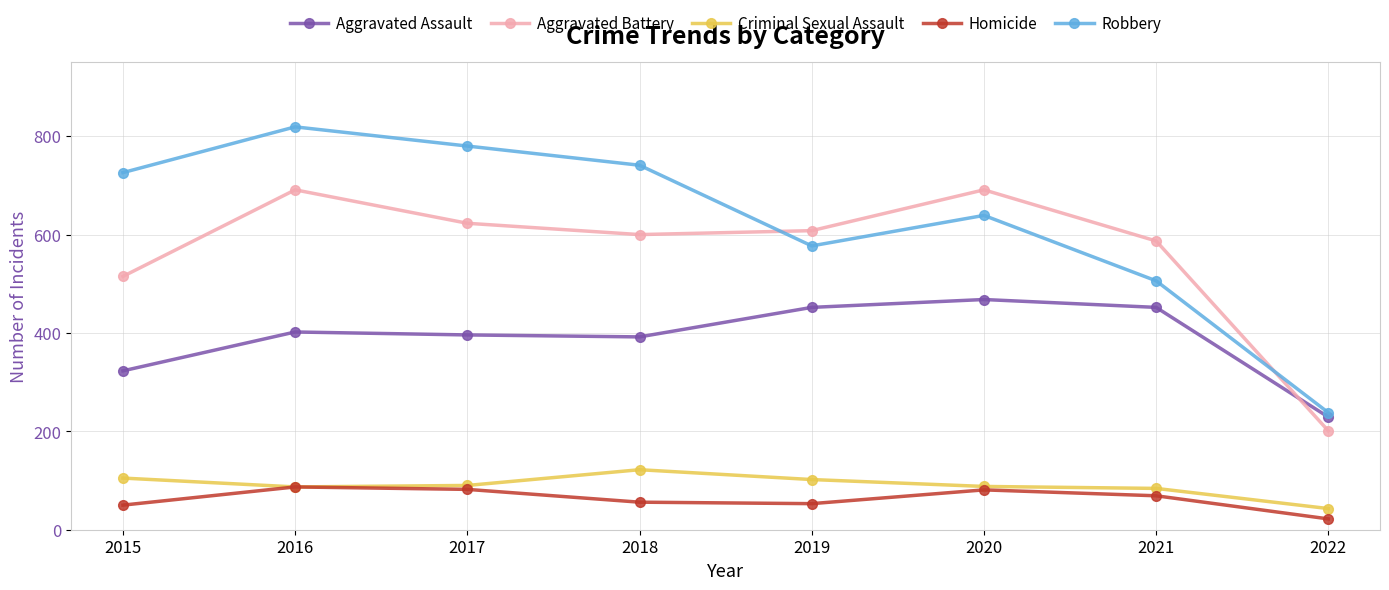

Which series has the largest total across all categories?

Robbery